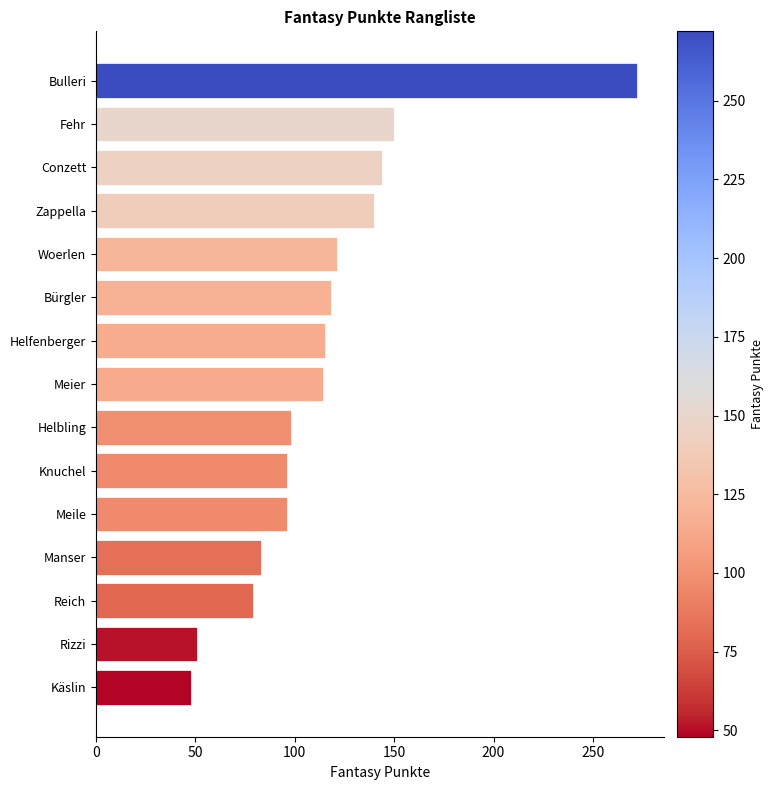

How many series are shown in this chart?

1